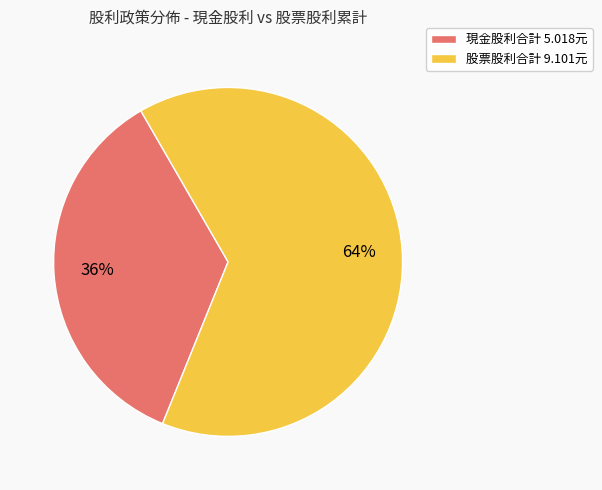

To the nearest percent, what is the average slice percentage?

50%